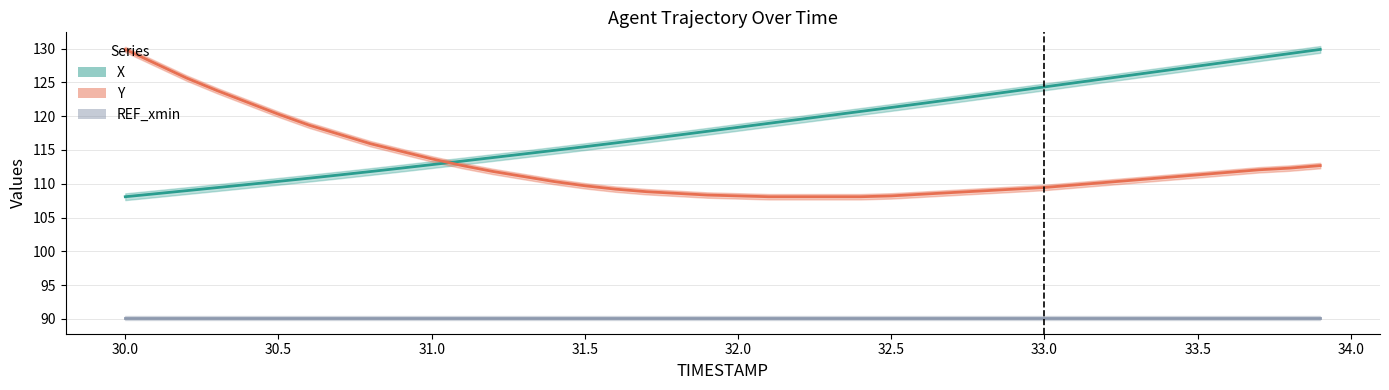

At how many categories does at least one series exceed 114?

37